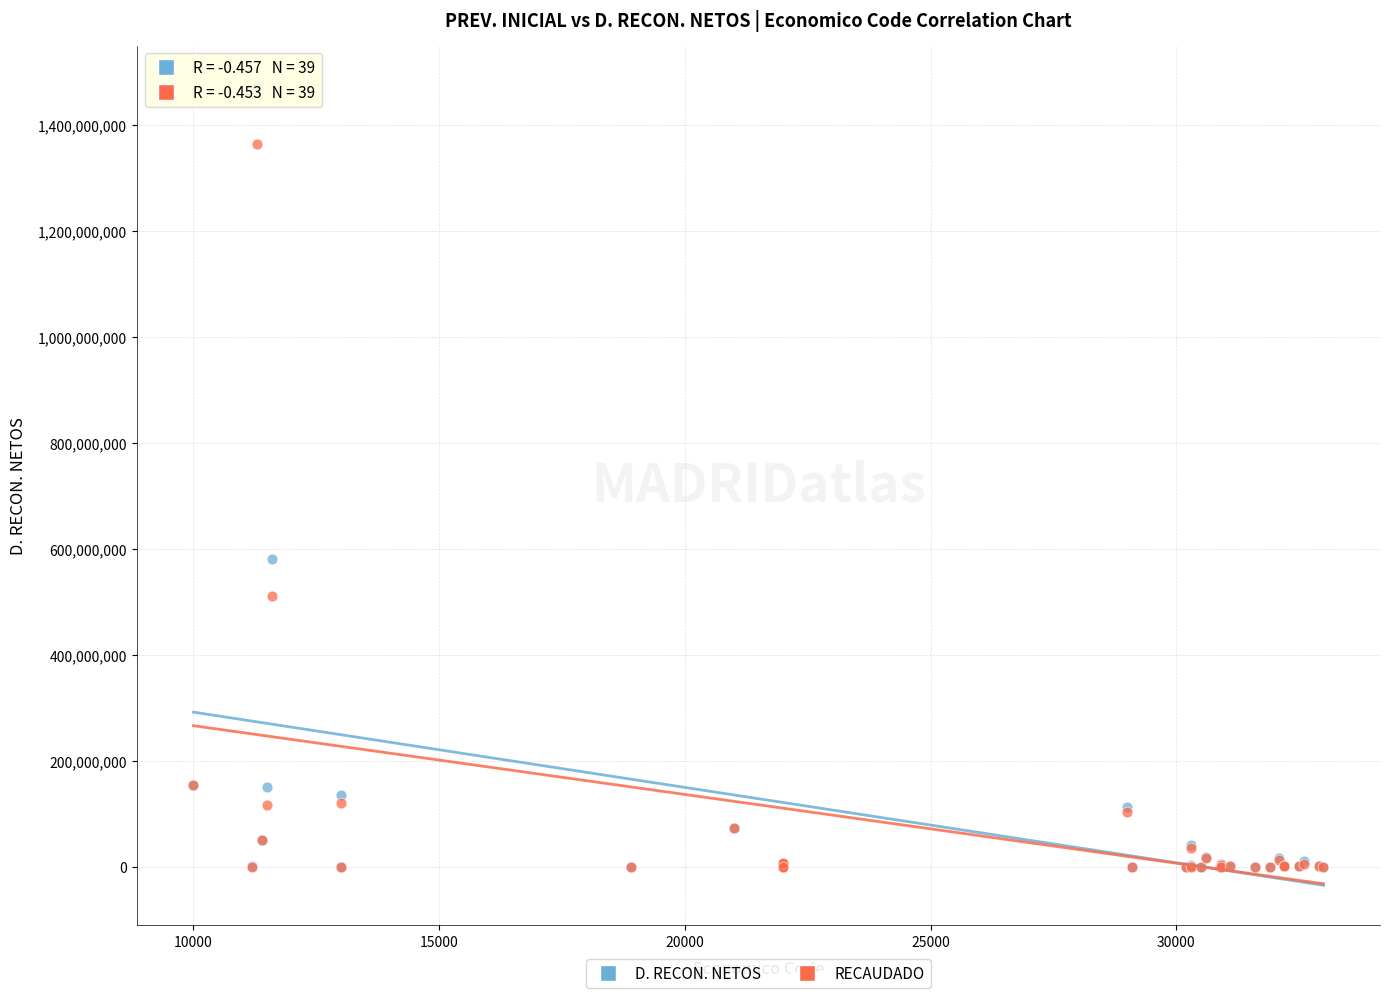

Across all series, what Y value is closest to 737607266?

580358903.5